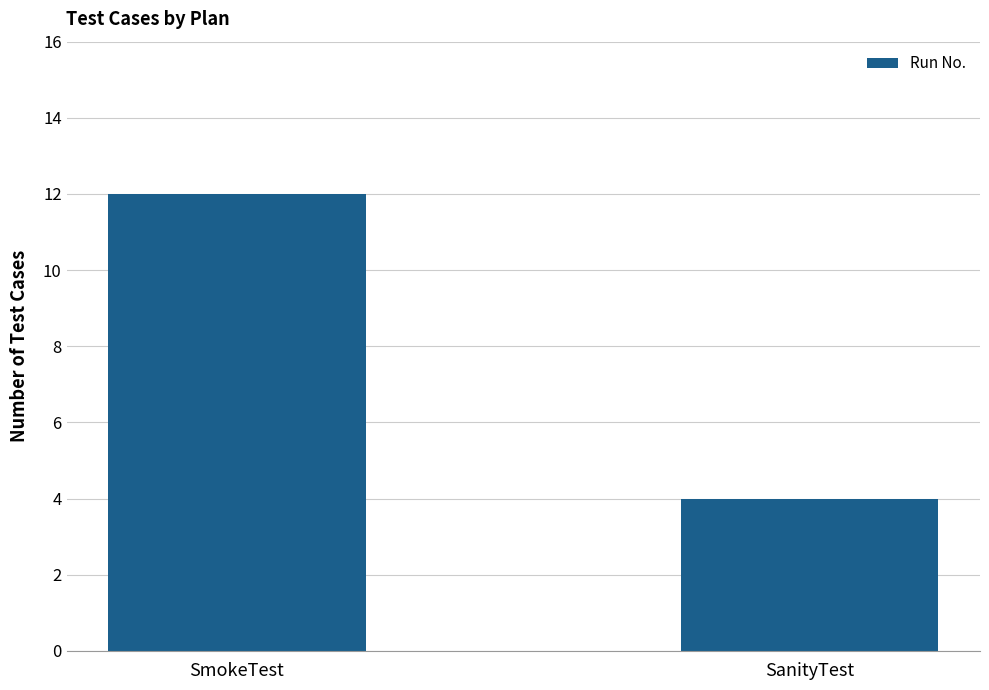

Which has a higher value, SanityTest or SmokeTest?

SmokeTest